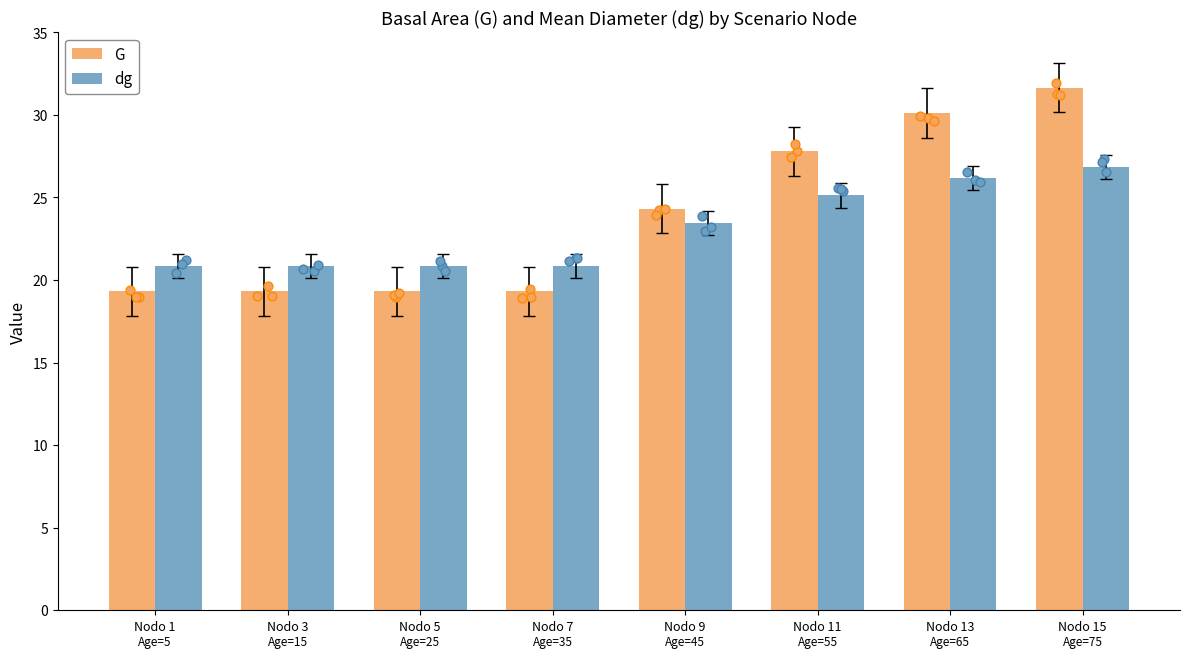

Which series has the largest Y range (max minus min)?

G